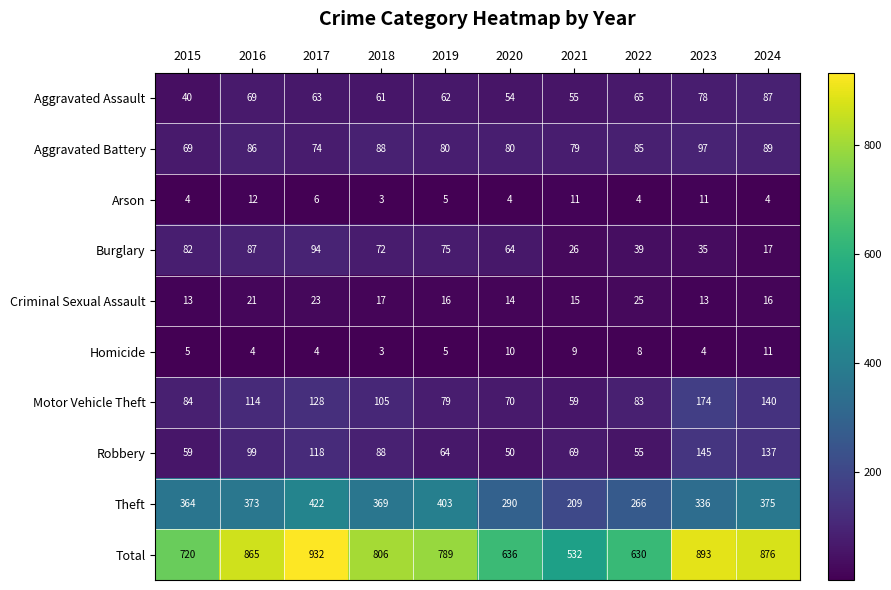

At which label is Burglary closest to 55?

2020